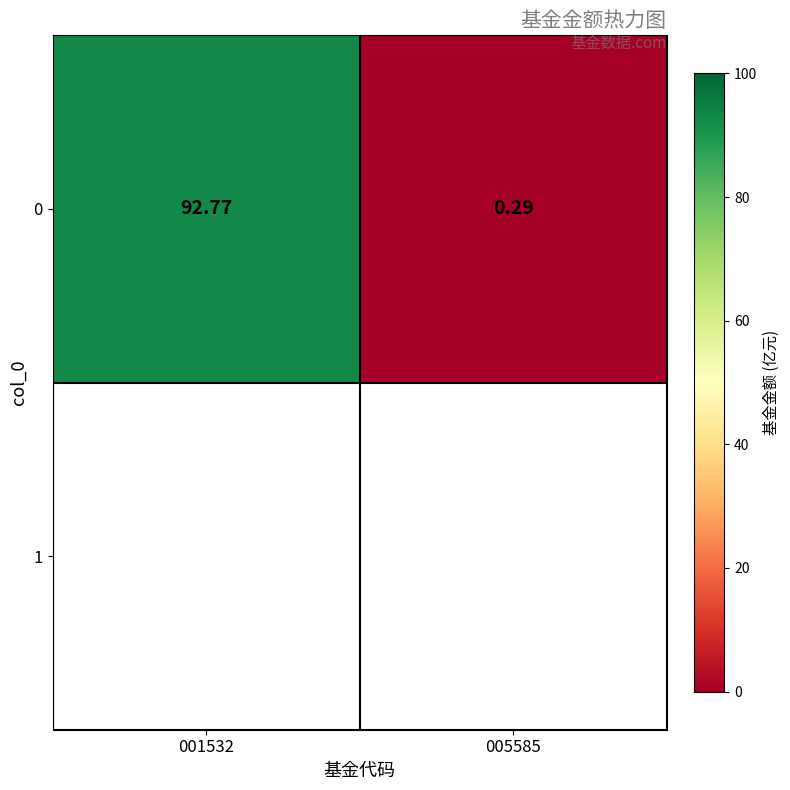

Reading left to right, transcribe all the data shown in this chart.

001532=92.8	005585=0.3